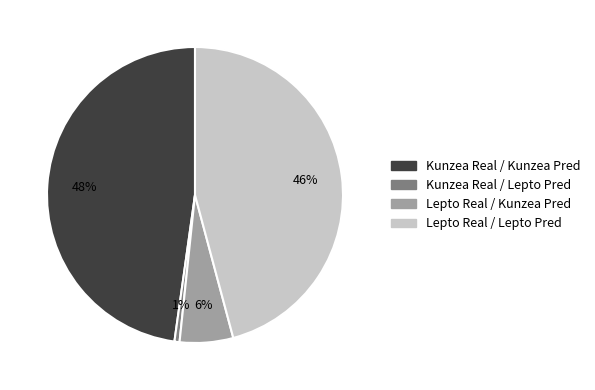

Is there a majority slice in this chart?

No